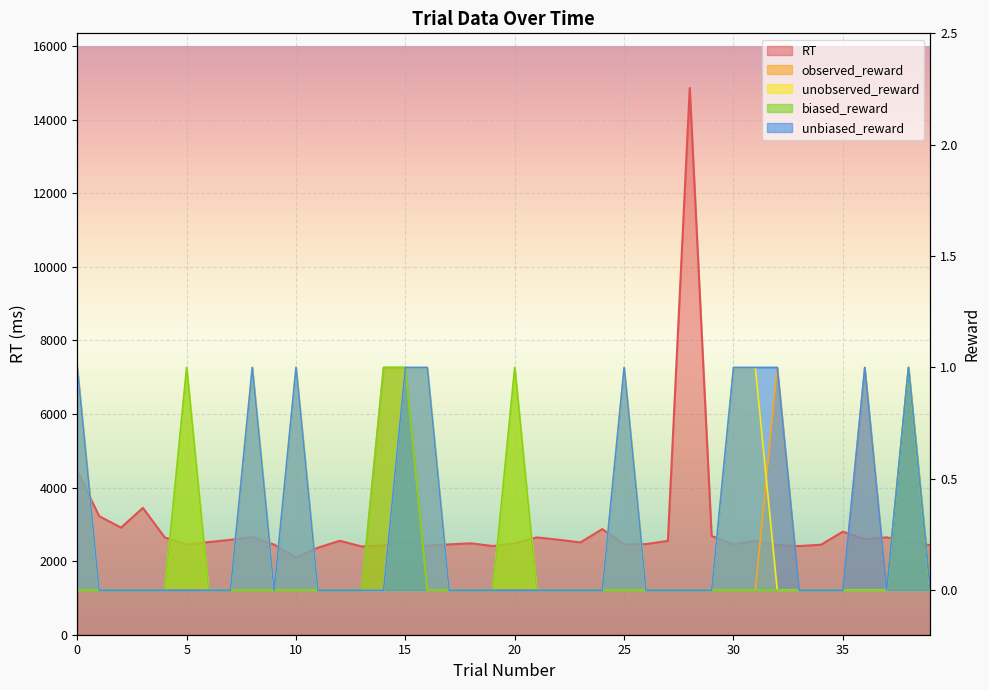

Reading left to right, transcribe all the data shown in this chart.

RT: 0=4451	1=3223	2=2911	3=3447	4=2642	5=2451	6=2518	7=2579	8=2659	9=2448	10=2101	11=2366	12=2553	13=2399	14=2433	15=2515	16=2417	17=2456	18=2484	19=2410	20=2484	21=2645	22=2582	23=2508	24=2871	25=2452	26=2464	27=2550	28=14859	29=2683	30=2458	31=2552	32=2440	33=2410	34=2446	35=2801	36=2595	37=2646	38=2544	39=2433
observed_reward: 0=0	1=0	2=0	3=0	4=0	5=0	6=0	7=0	8=0	9=0	10=0	11=0	12=0	13=0	14=1	15=1	16=0	17=0	18=0	19=0	20=0	21=0	22=0	23=0	24=0	25=0	26=0	27=0	28=0	29=0	30=0	31=0	32=1	33=0	34=0	35=0	36=1	37=0	38=1	39=0
unobserved_reward: 0=1	1=0	2=0	3=0	4=0	5=1	6=0	7=0	8=1	9=0	10=1	11=0	12=0	13=0	14=0	15=1	16=1	17=0	18=0	19=0	20=1	21=0	22=0	23=0	24=0	25=1	26=0	27=0	28=0	29=0	30=1	31=1	32=0	33=0	34=0	35=0	36=0	37=0	38=1	39=0
biased_reward: 0=0	1=0	2=0	3=0	4=0	5=1	6=0	7=0	8=0	9=0	10=0	11=0	12=0	13=0	14=1	15=1	16=0	17=0	18=0	19=0	20=1	21=0	22=0	23=0	24=0	25=0	26=0	27=0	28=0	29=0	30=0	31=0	32=0	33=0	34=0	35=0	36=0	37=0	38=1	39=0
unbiased_reward: 0=1	1=0	2=0	3=0	4=0	5=0	6=0	7=0	8=1	9=0	10=1	11=0	12=0	13=0	14=0	15=1	16=1	17=0	18=0	19=0	20=0	21=0	22=0	23=0	24=0	25=1	26=0	27=0	28=0	29=0	30=1	31=1	32=1	33=0	34=0	35=0	36=1	37=0	38=1	39=0